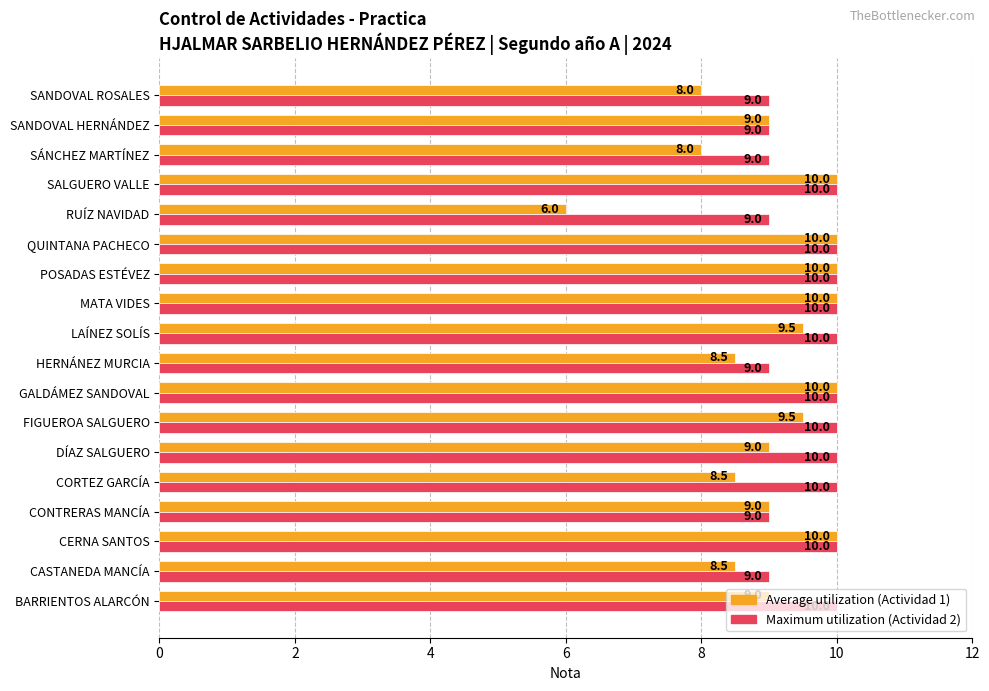

What is the total value across all series at LAÍNEZ SOLÍS?

19.5